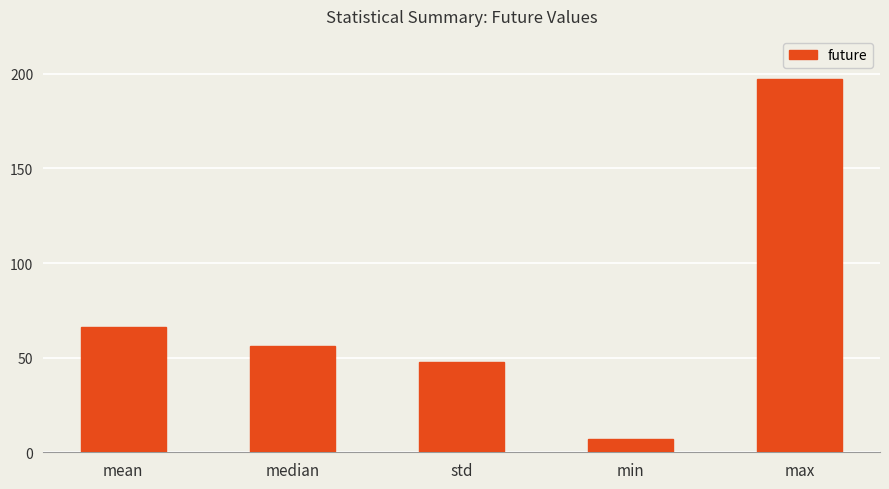

Reading left to right, what are all the values shown in this chart?

mean=66.3	median=56.0	std=47.5	min=7.0	max=197.0